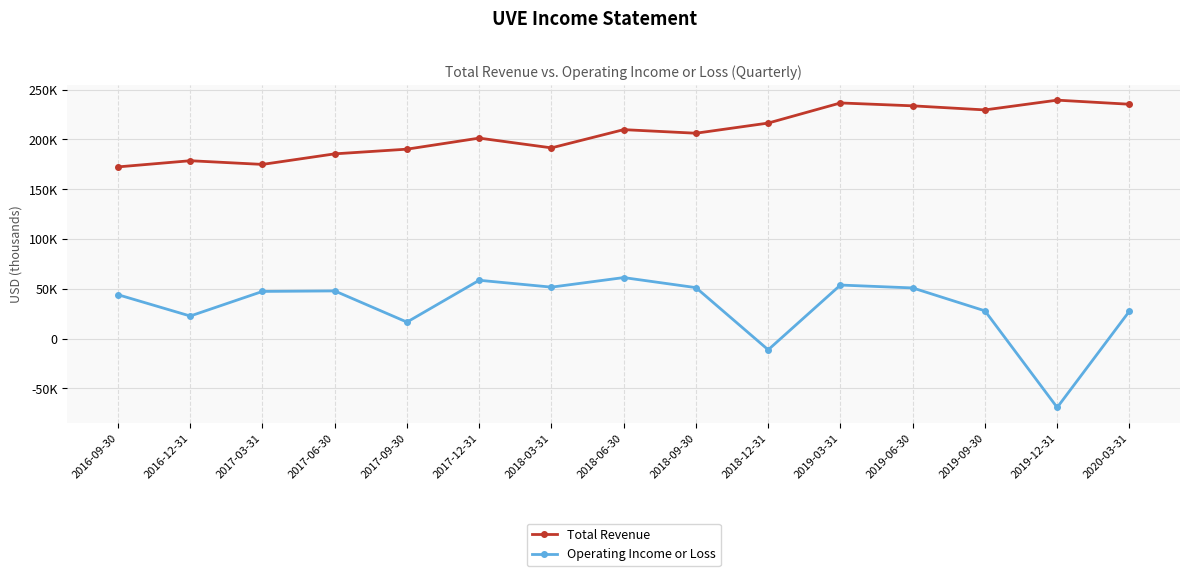

Is this an area chart (filled region under the line)?

No